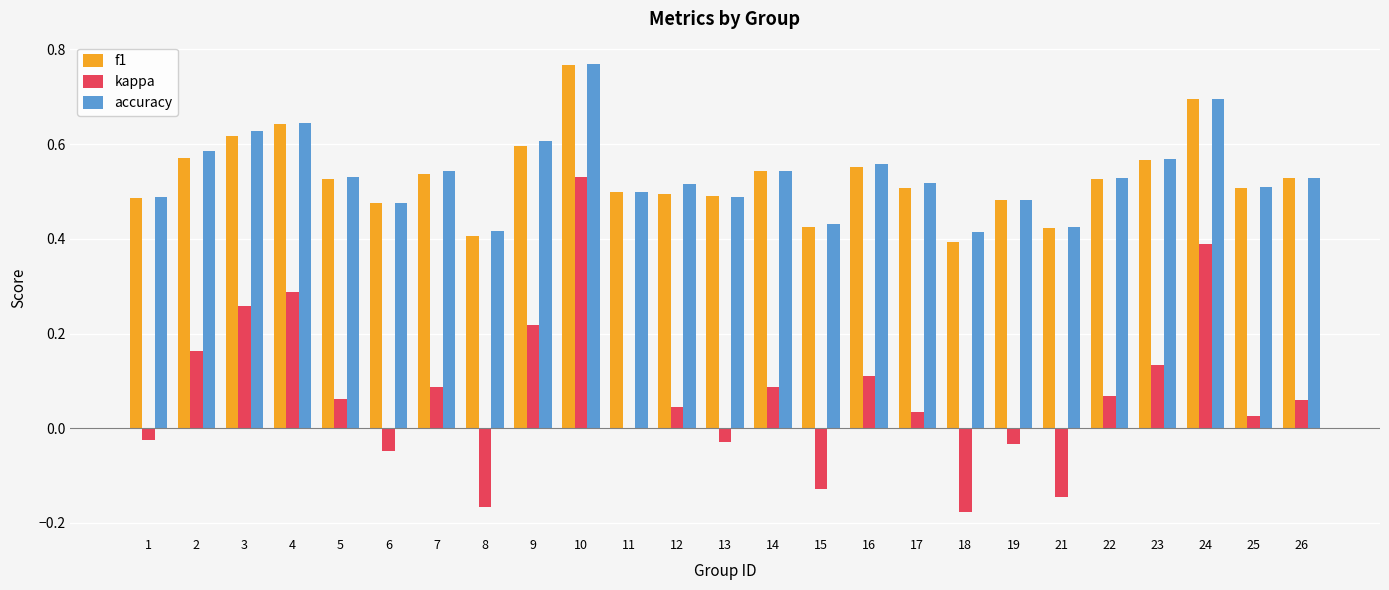

Does the chart contain stacked bars?

No